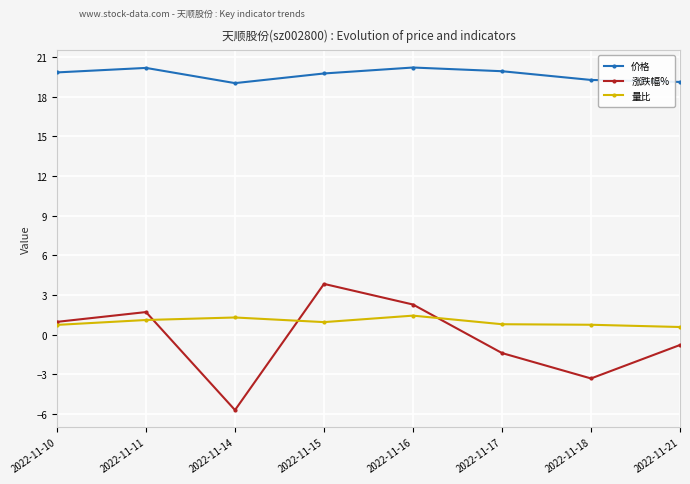

What is the sum of all 价格 values?

157.3